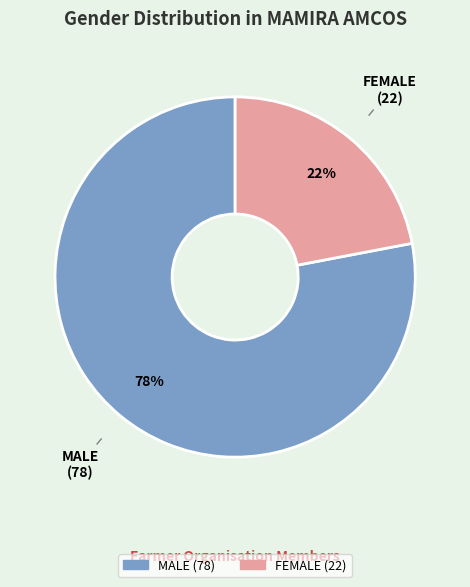

To the nearest percent, what portion does FEMALE represent?

22%